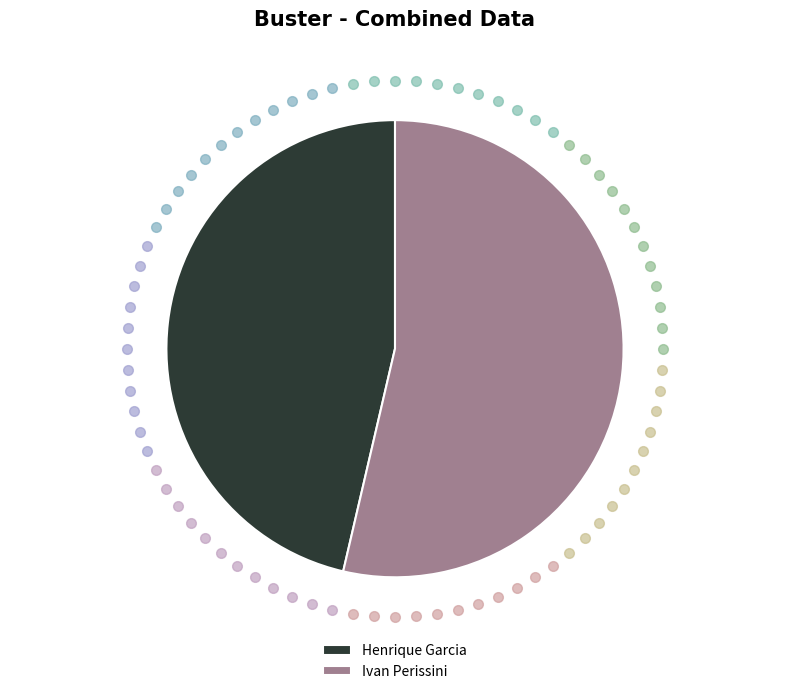

Which category has the biggest portion of the pie?

Ivan Perissini